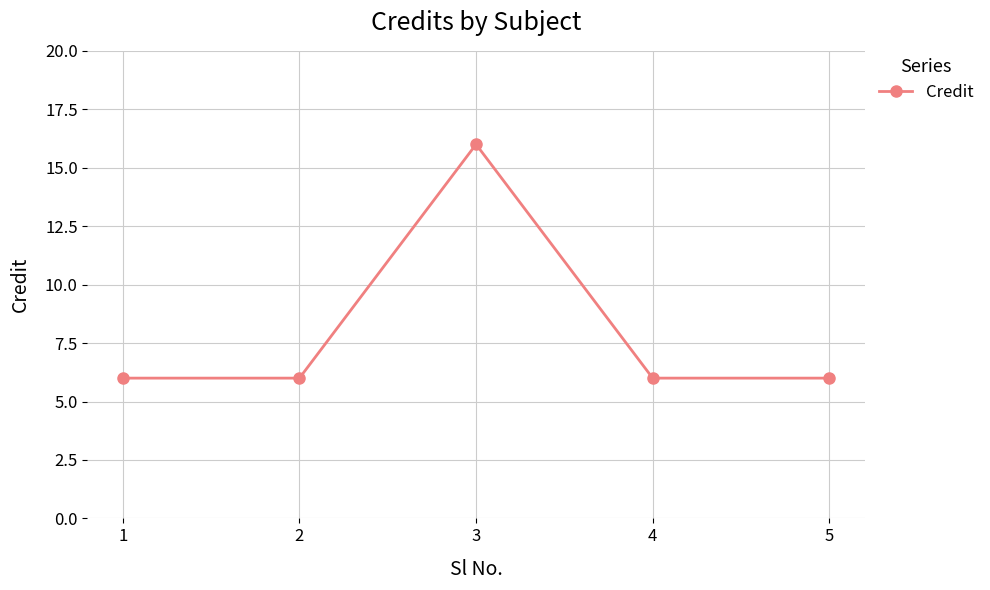

How many lines are shown in the chart?

1